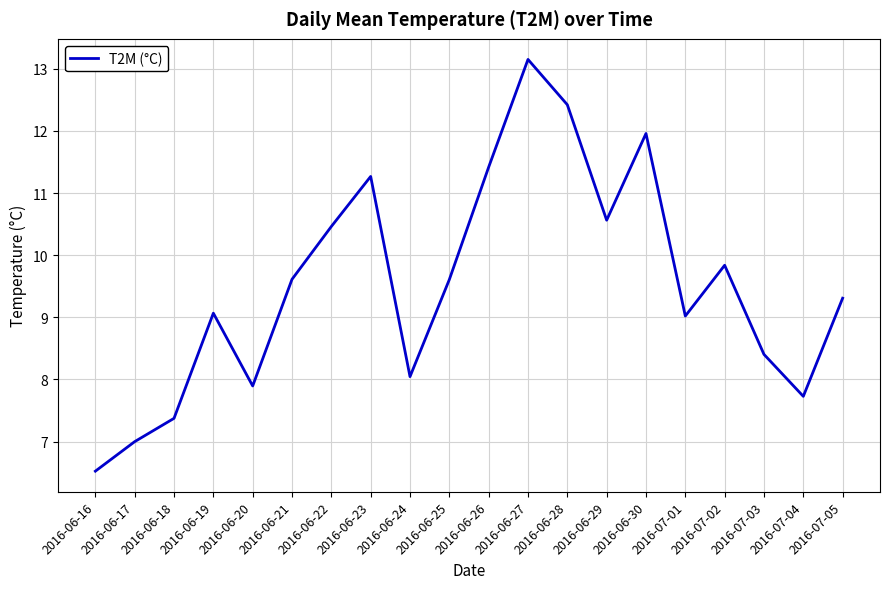

What position from the right is 2016-07-02?

4